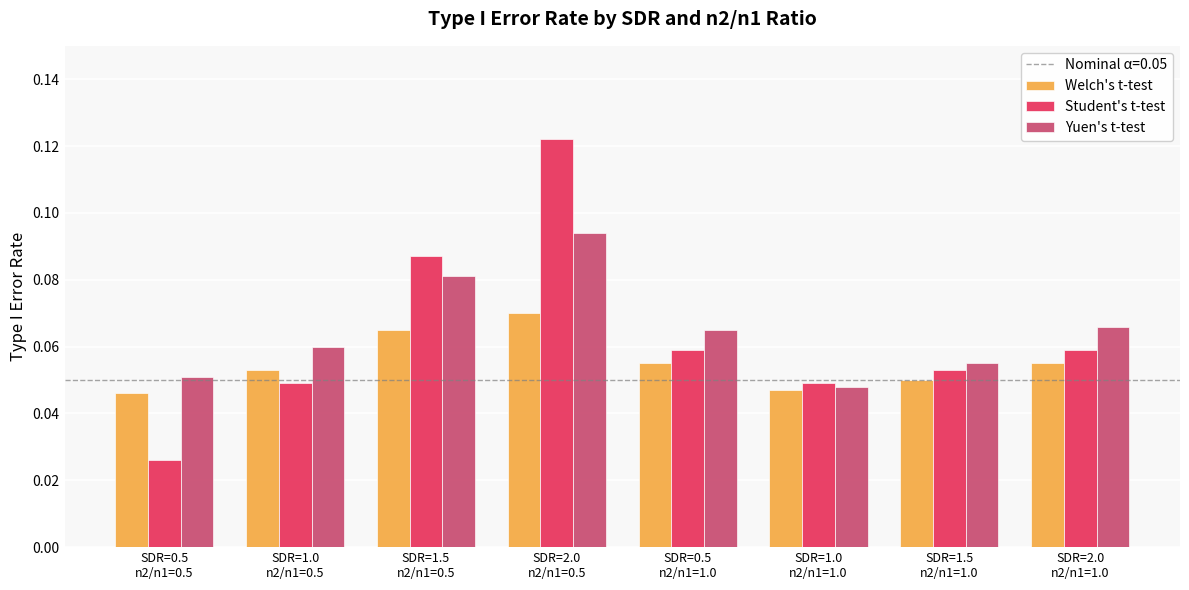

Which series has the largest range (max minus min)?

Student's t-test